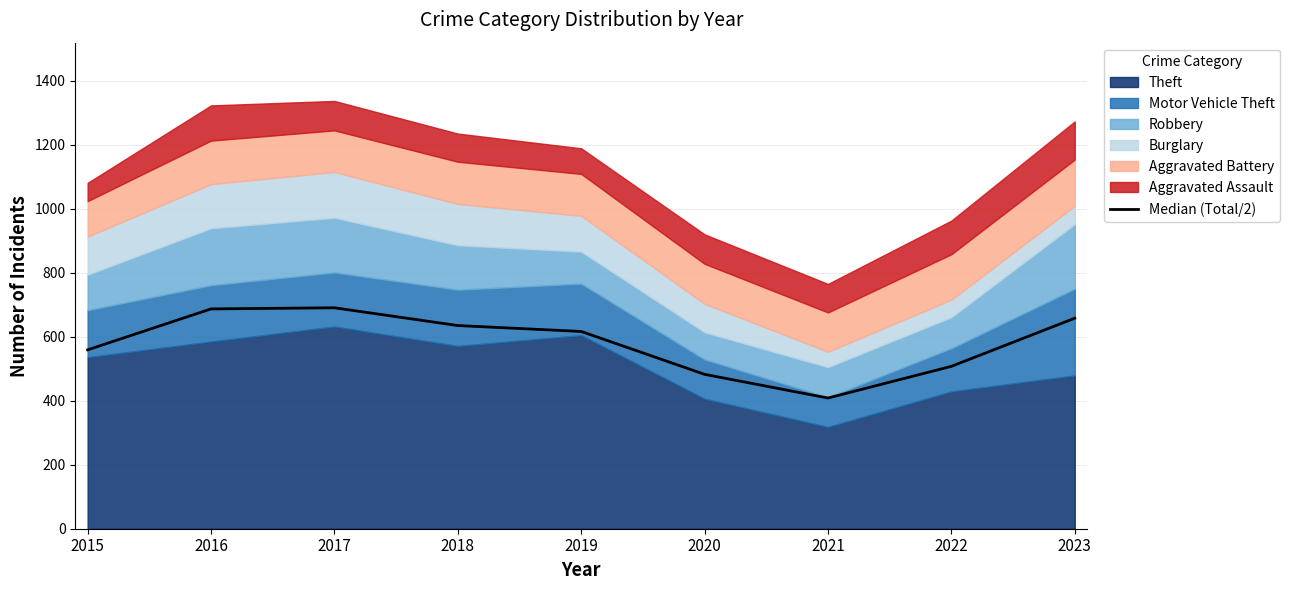

True or false: there are more than 1 points higher than both neighbors.

False